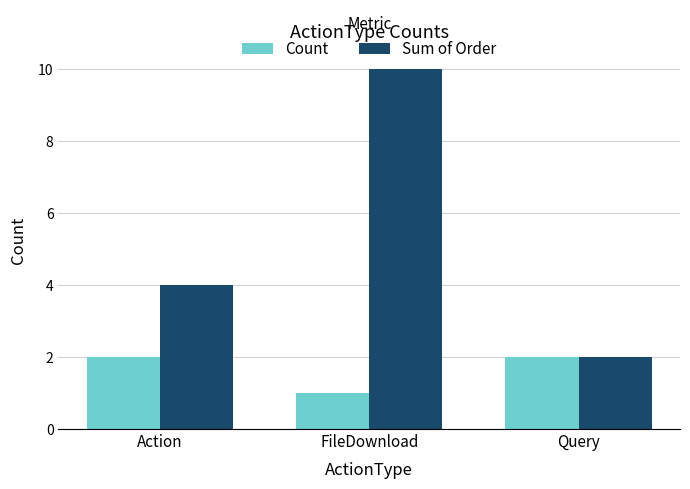

Reading left to right, transcribe all the data shown in this chart.

Count: Action=2	FileDownload=1	Query=2
Sum of Order: Action=4	FileDownload=10	Query=2